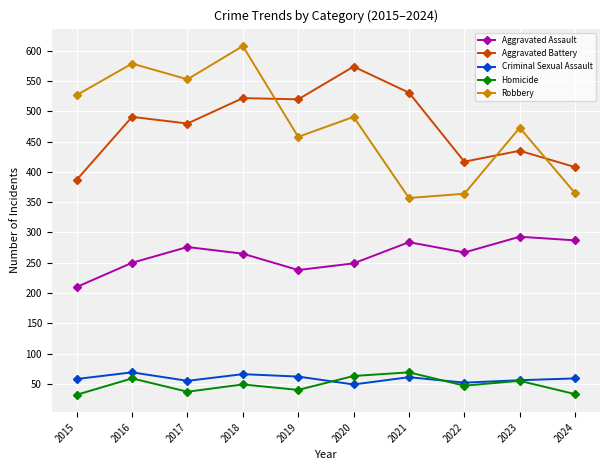

What is the total value across all series at 2021?

1302